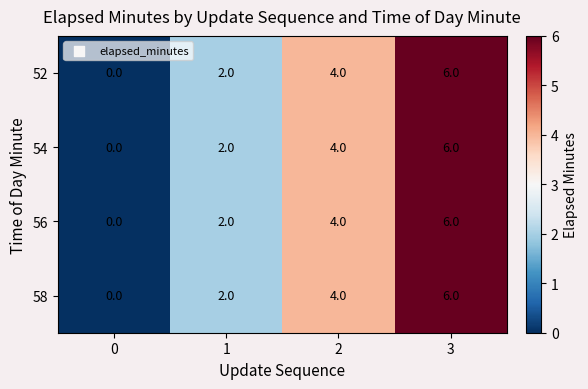

At how many categories does at least one series exceed 1?

3